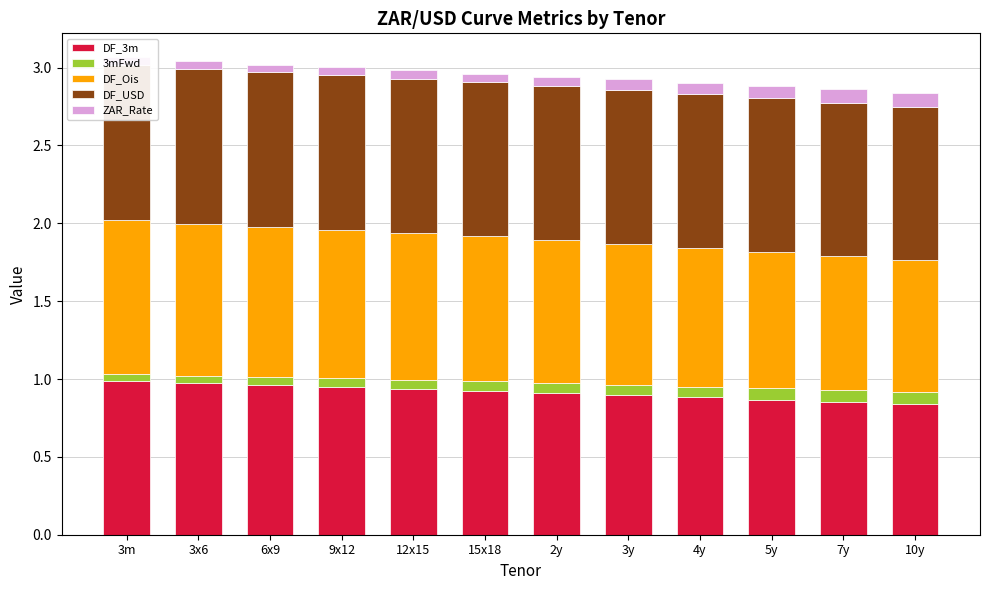

How many bars are there in each group?

5